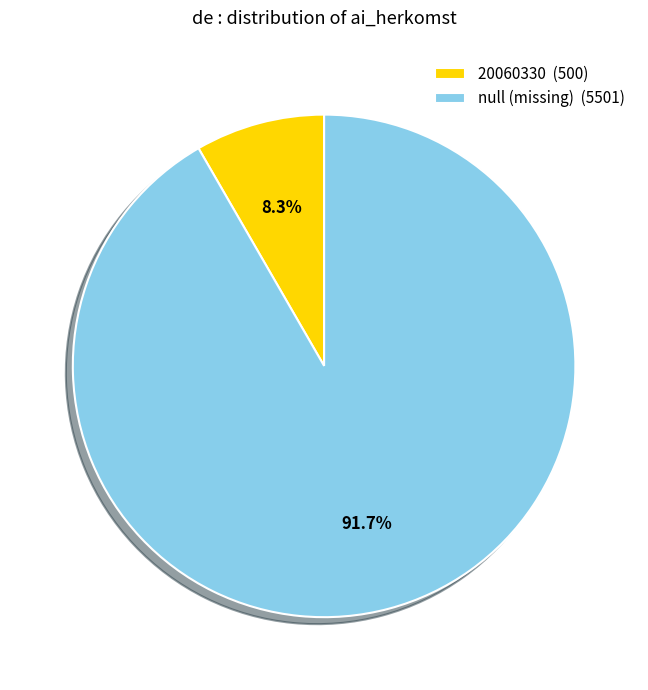

Rank the categories by value from highest to lowest.

null, 20060330